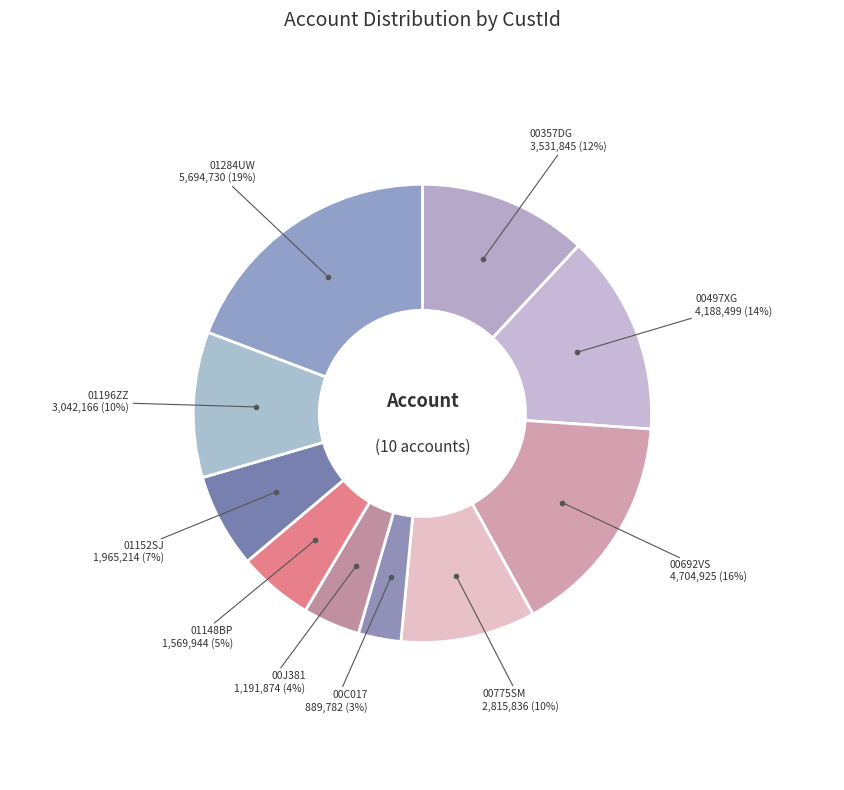

The 00J381 slice represents 17% of the pie. True or false?

False